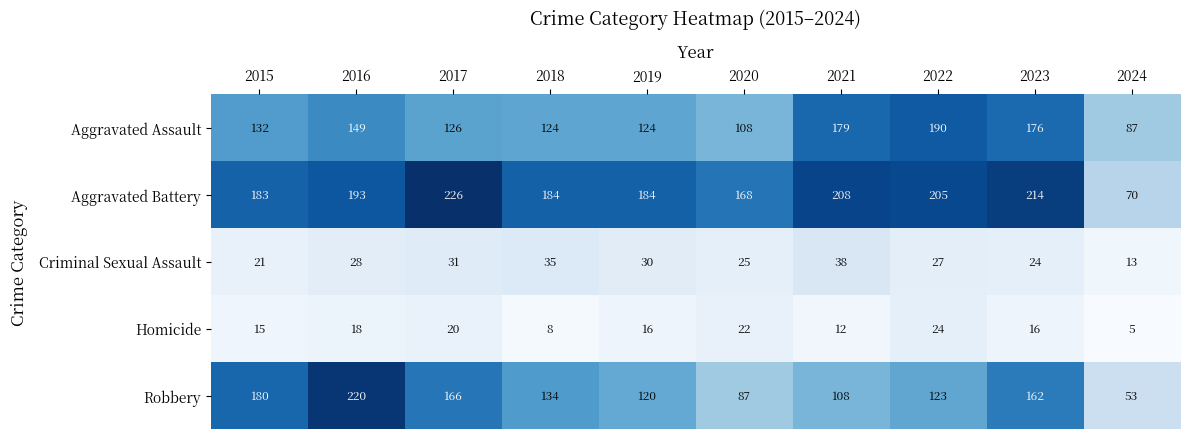

What is the maximum value shown in the chart?

226